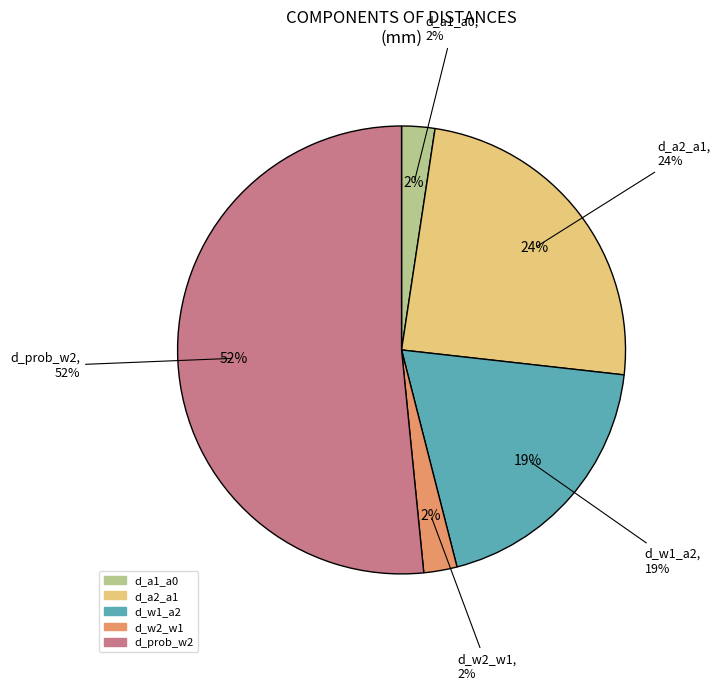

To the nearest percent, what is the difference between the largest and smallest slice percentages?

49%